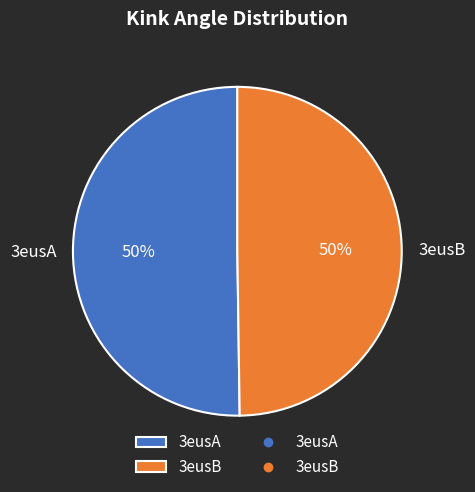

How many segments does this pie chart have?

2